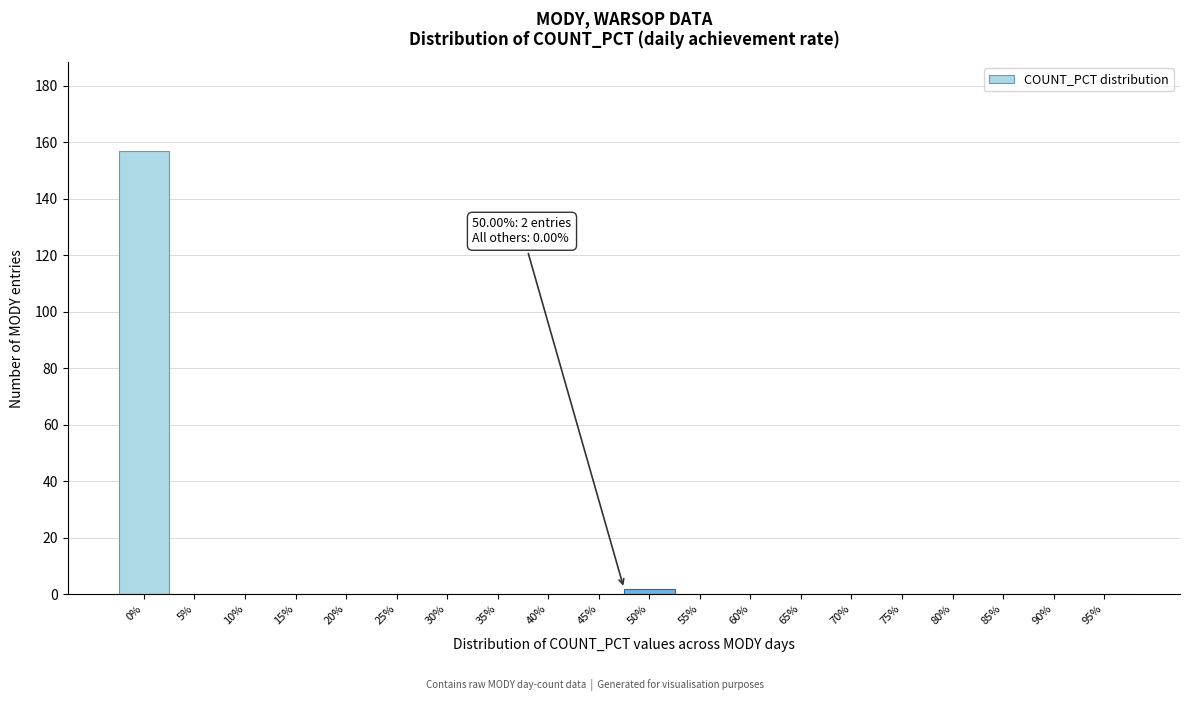

Reading right to left, what are all the values shown in this chart?

95%=0	90%=0	85%=0	80%=0	75%=0	70%=0	65%=0	60%=0	55%=0	50%=2	45%=0	40%=0	35%=0	30%=0	25%=0	20%=0	15%=0	10%=0	5%=0	0%=157